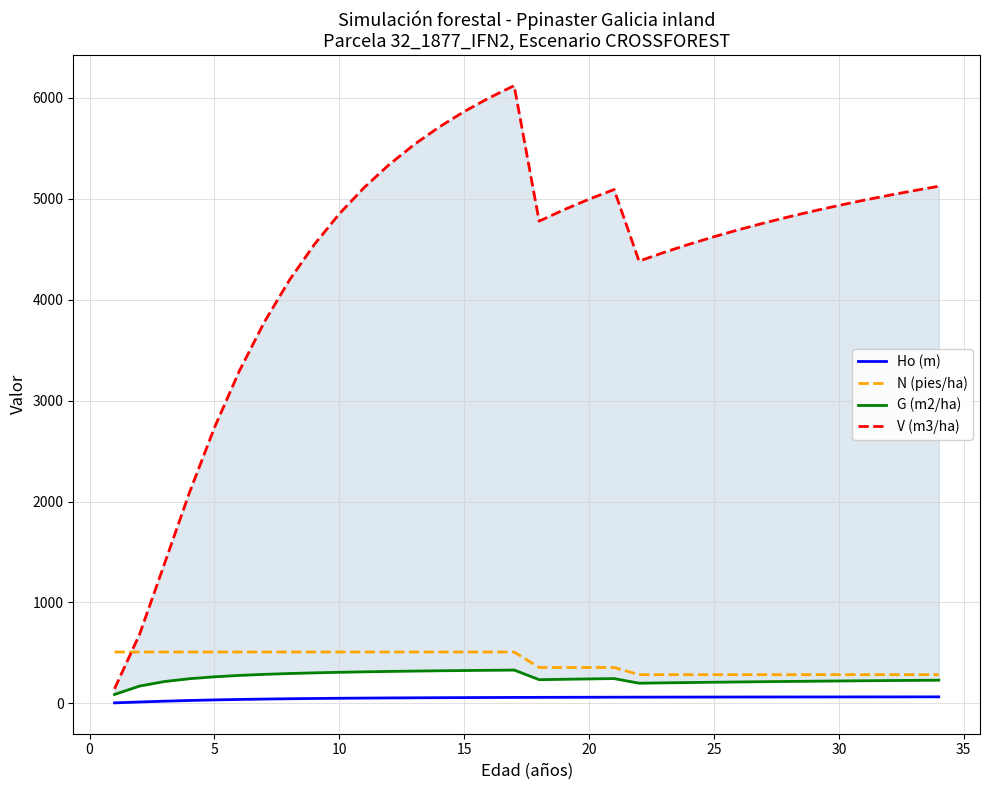

What is the highest value of the N (pies/ha) series?

509.3